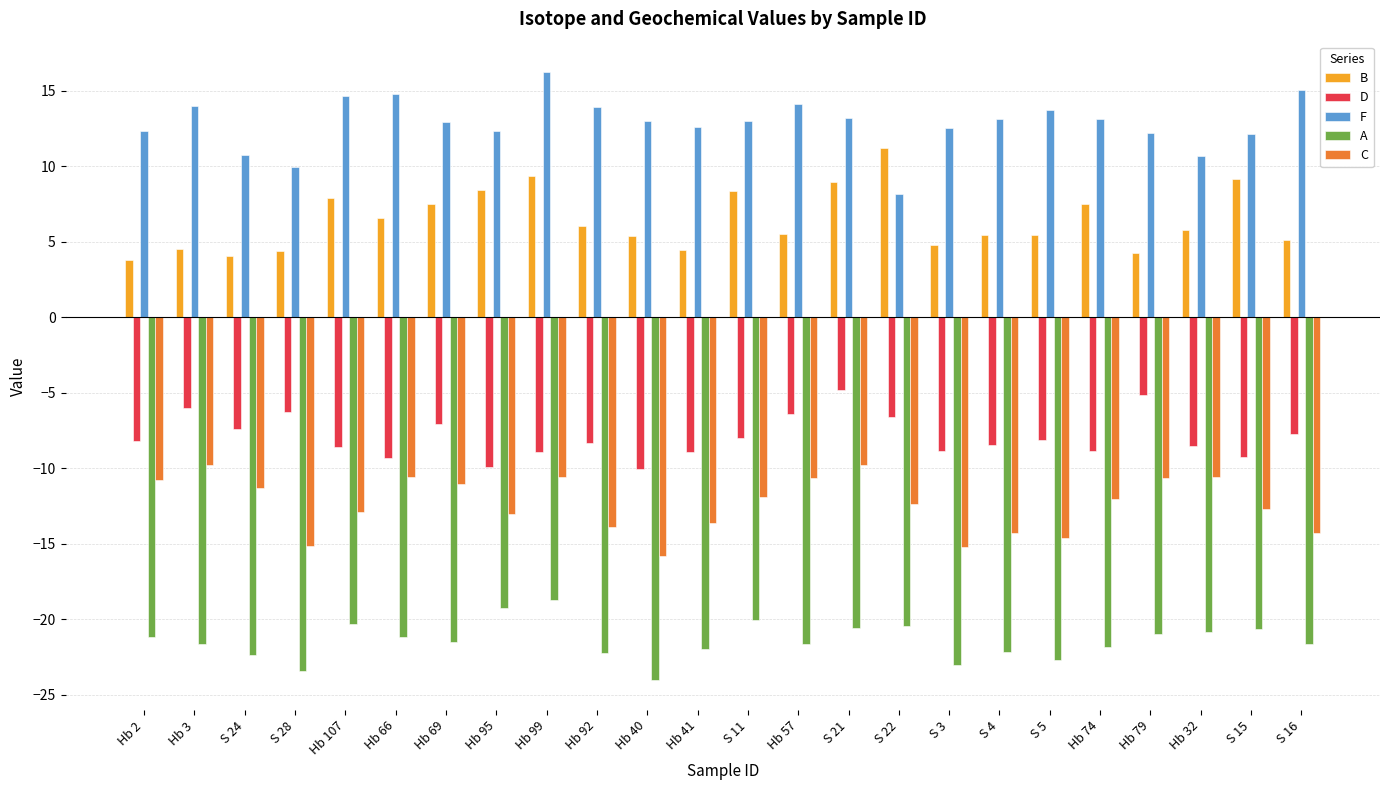

Are the bars horizontal?

No